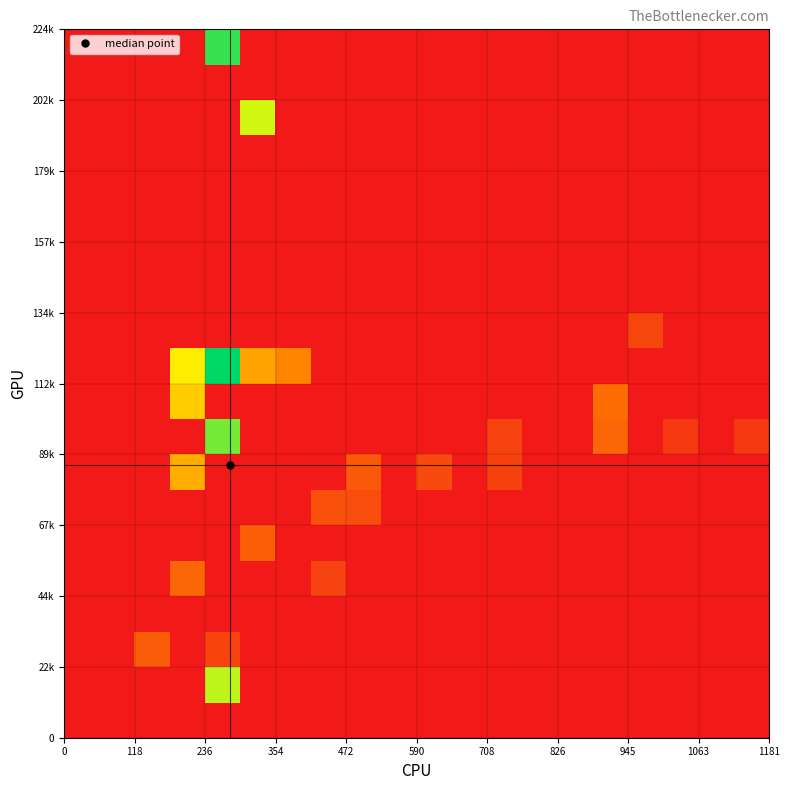

What is the greatest value displayed?

1.0